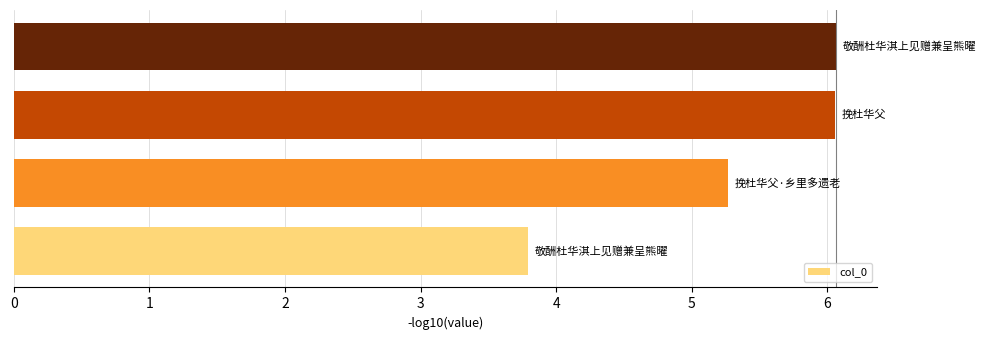

What is the difference between the maximum and minimum values?

2.3